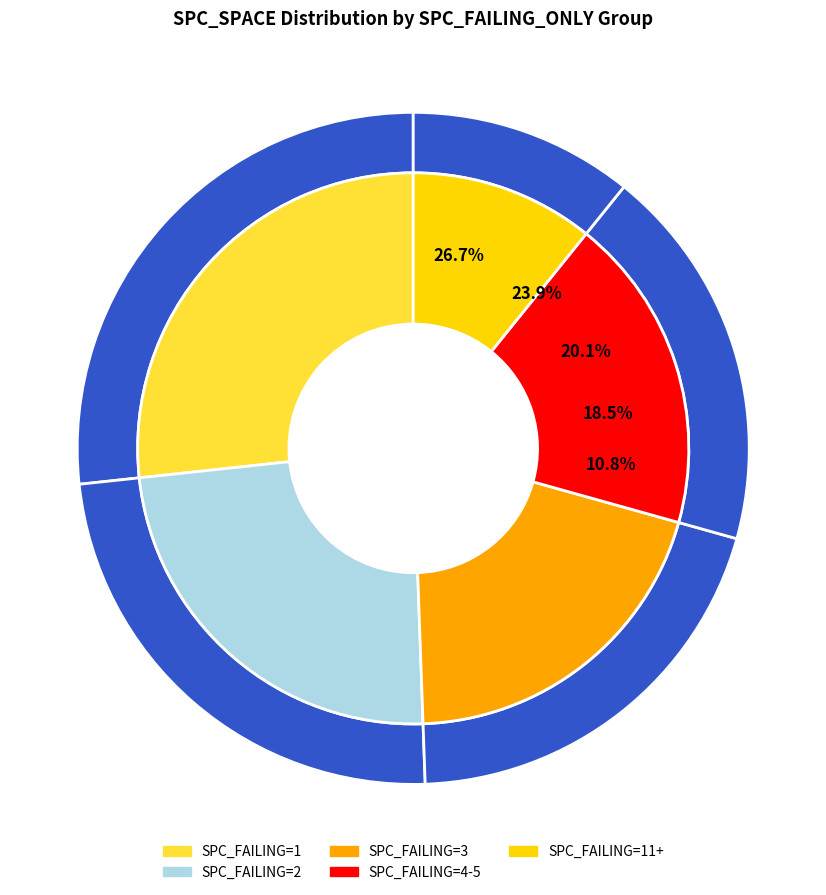

What is the ratio of the value at 3 to the value at 2?

0.8